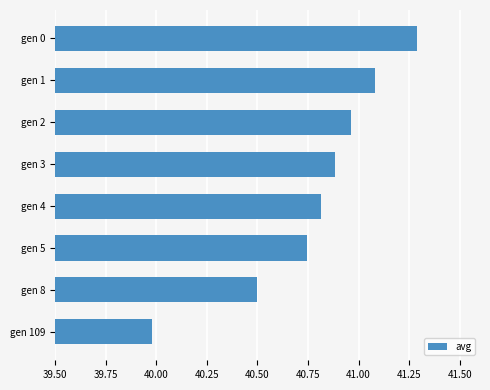

Does the chart contain stacked bars?

No